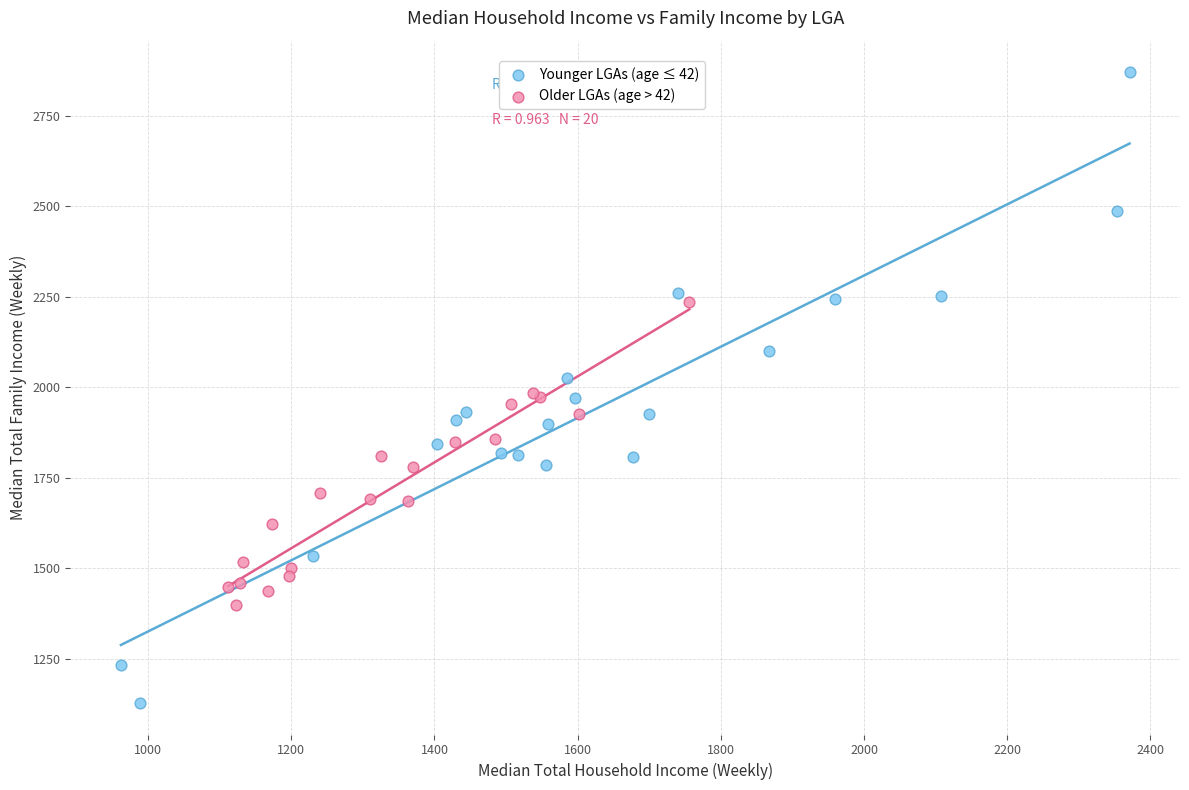

What are all the series names shown in the legend?

Younger LGAs (age ≤ 42), Older LGAs (age > 42)